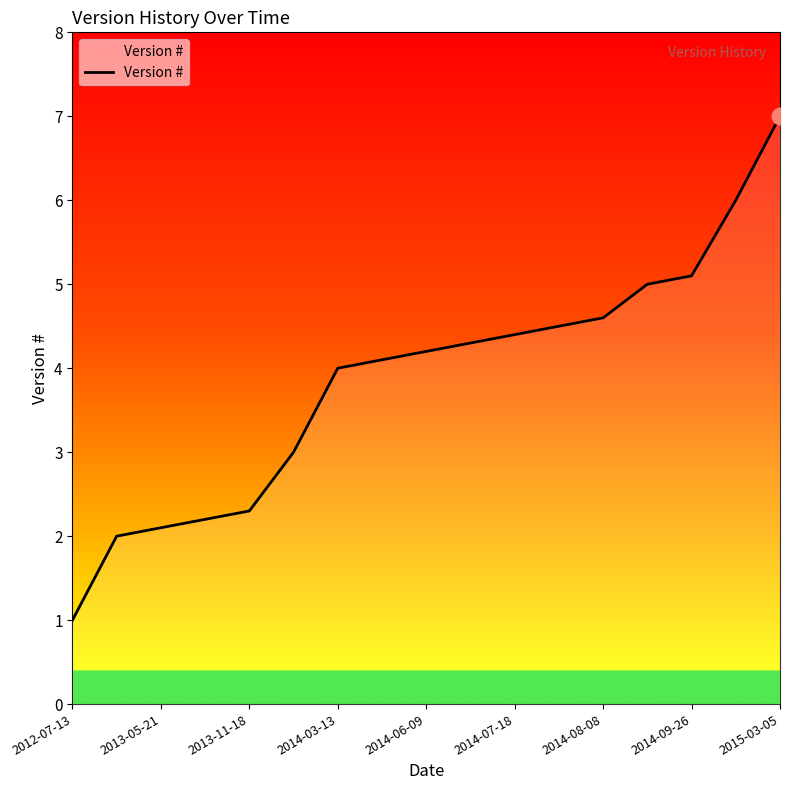

What is the minimum value shown in the chart?

1.0